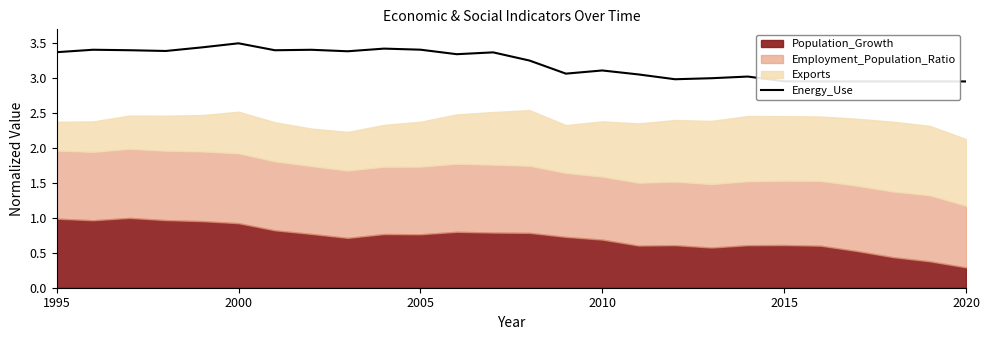

True or false: there are more than 2 points higher than both neighbors.

True